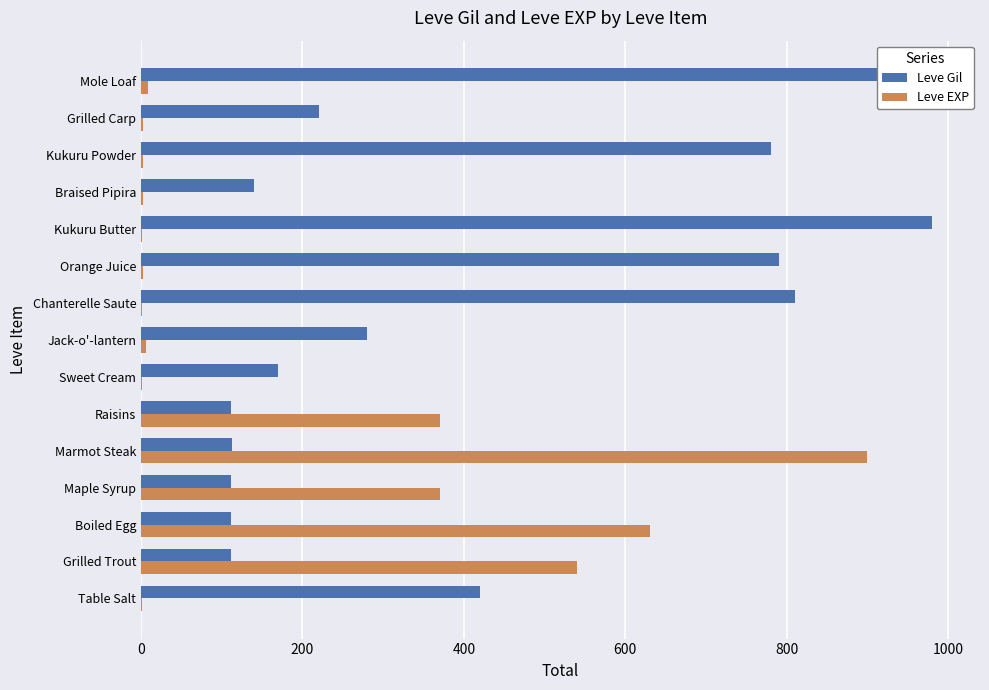

Which series changed the most between Table Salt and Kukuru Butter?

Leve Gil